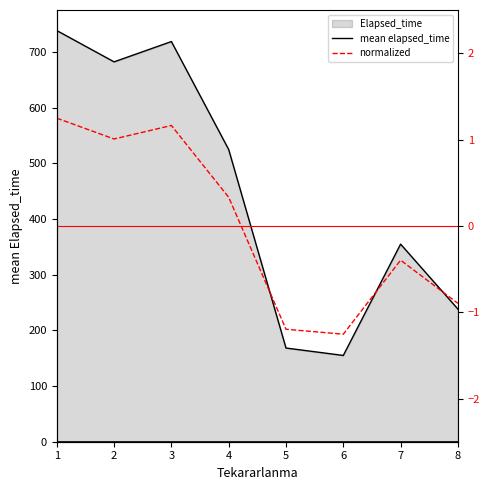

True or false: mean elapsed_time and normalized intersect in this chart.

False